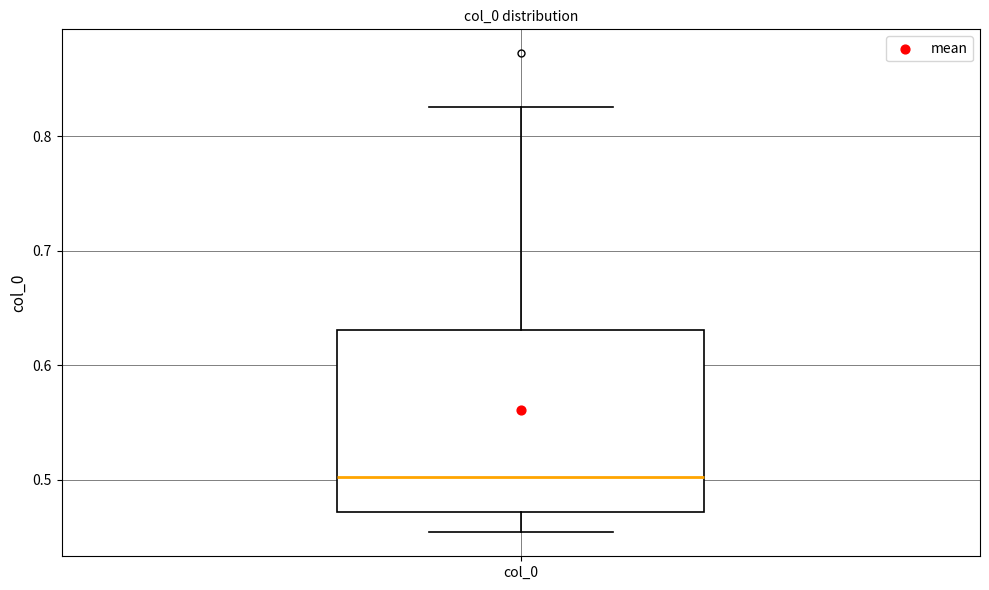

Read this box plot against the y-axis: the position of the median line, the range covered by the box, and the ends of both whiskers. The values are not printed on the chart, so give them approximately, as read against the axis.

median 0.50, box 0.47 to 0.63, whiskers 0.45 to 0.83